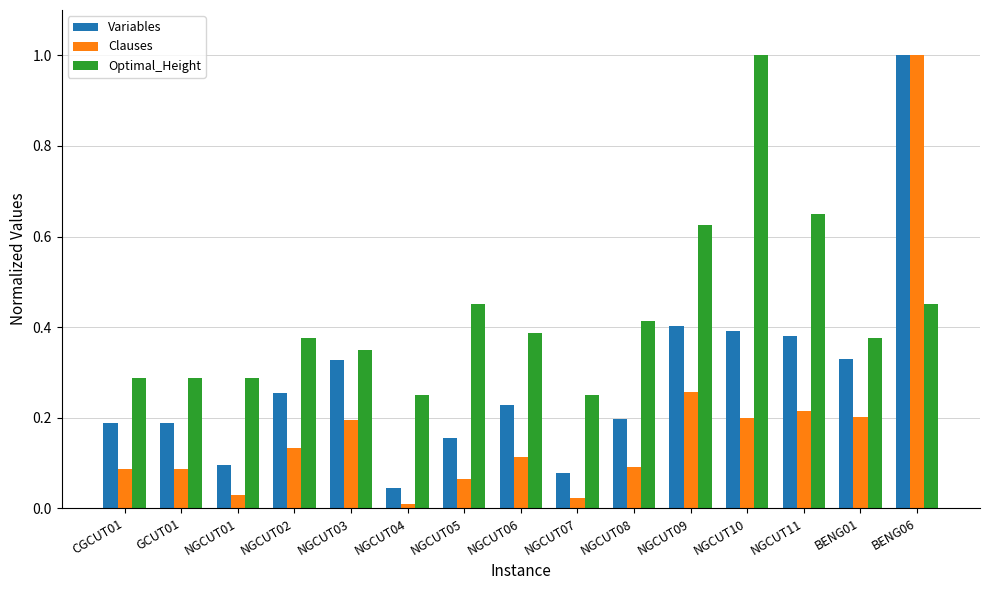

What is the highest value of the Variables series?

1.0